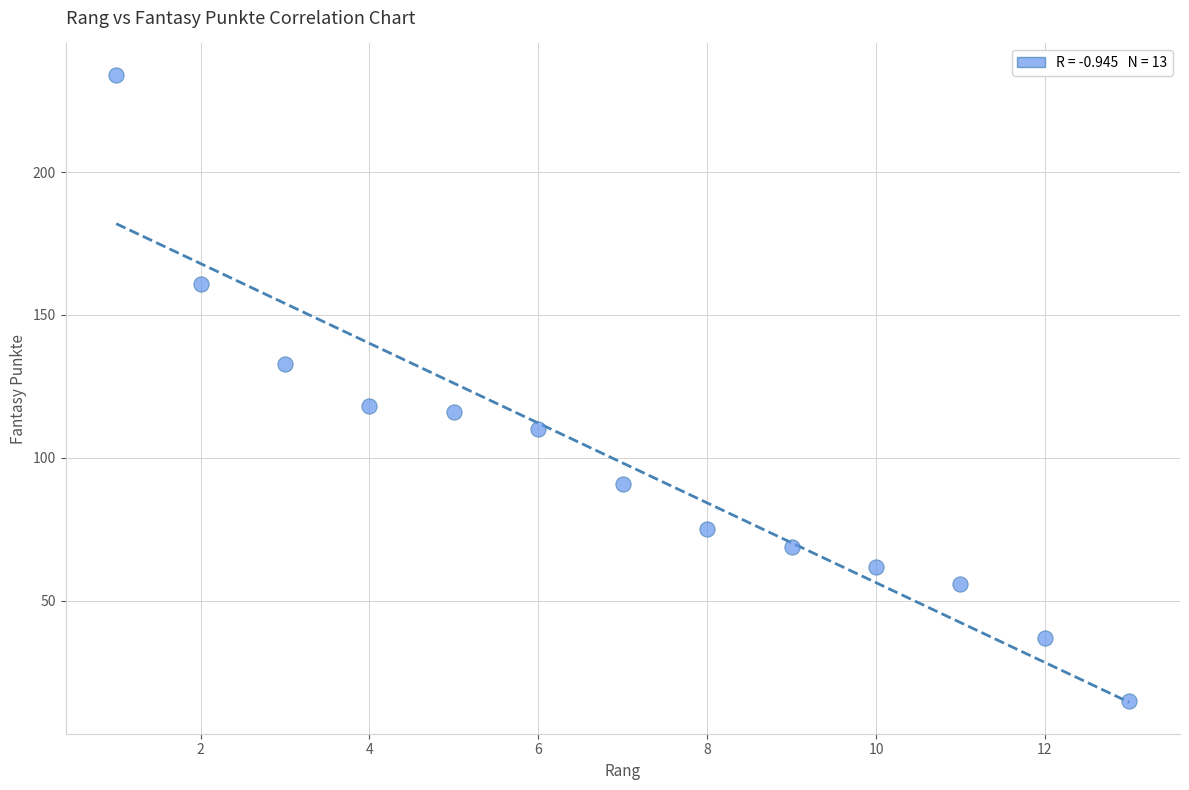

What is the range of Y values (max minus min)?

219